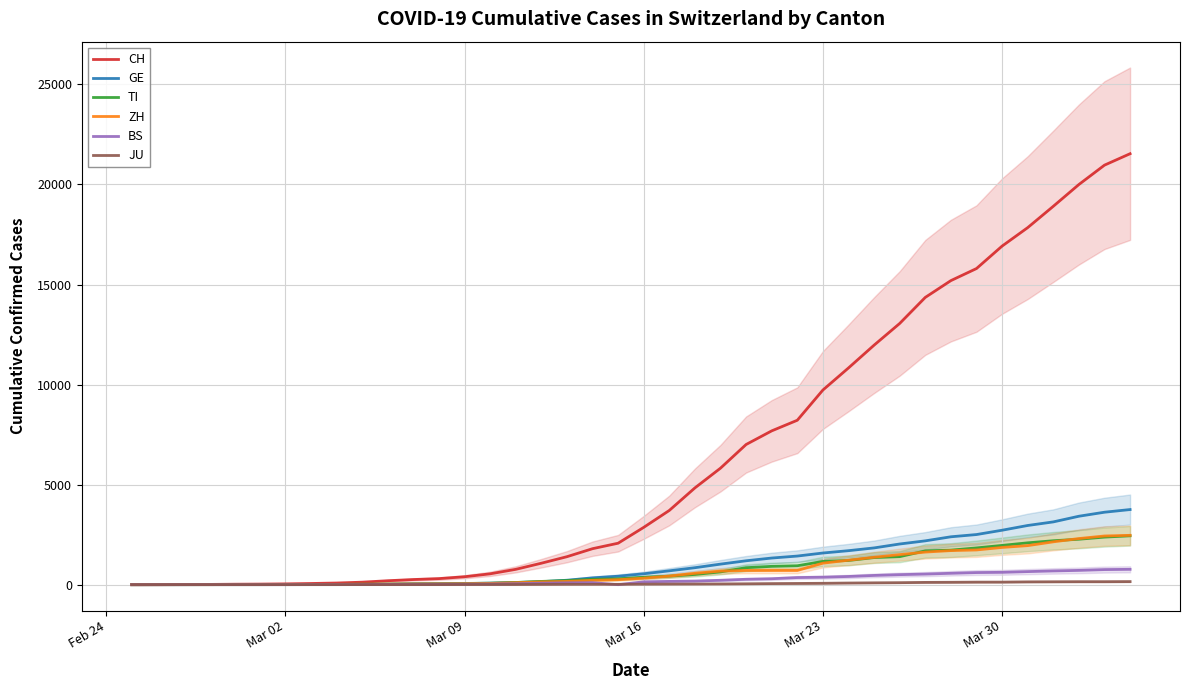

How many data points in BS are above 143?

19